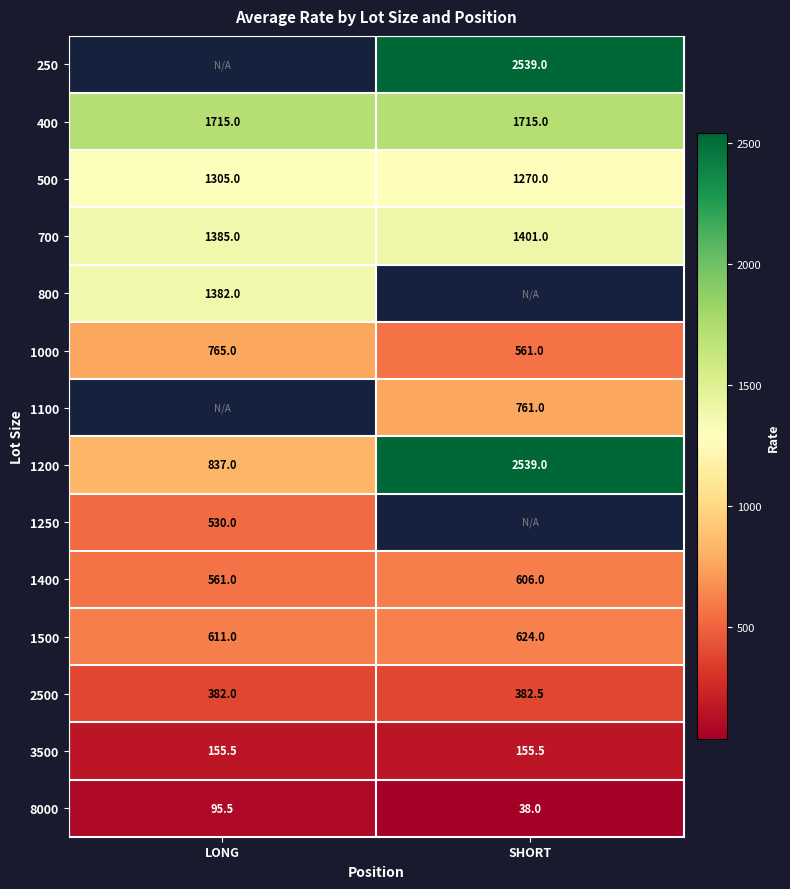

Is the value of 2500 at LONG greater than the value of 500 at LONG?

No